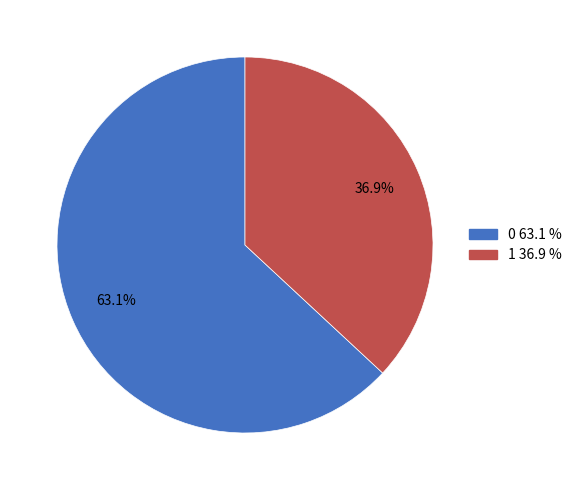

Is there a majority slice in this chart?

Yes